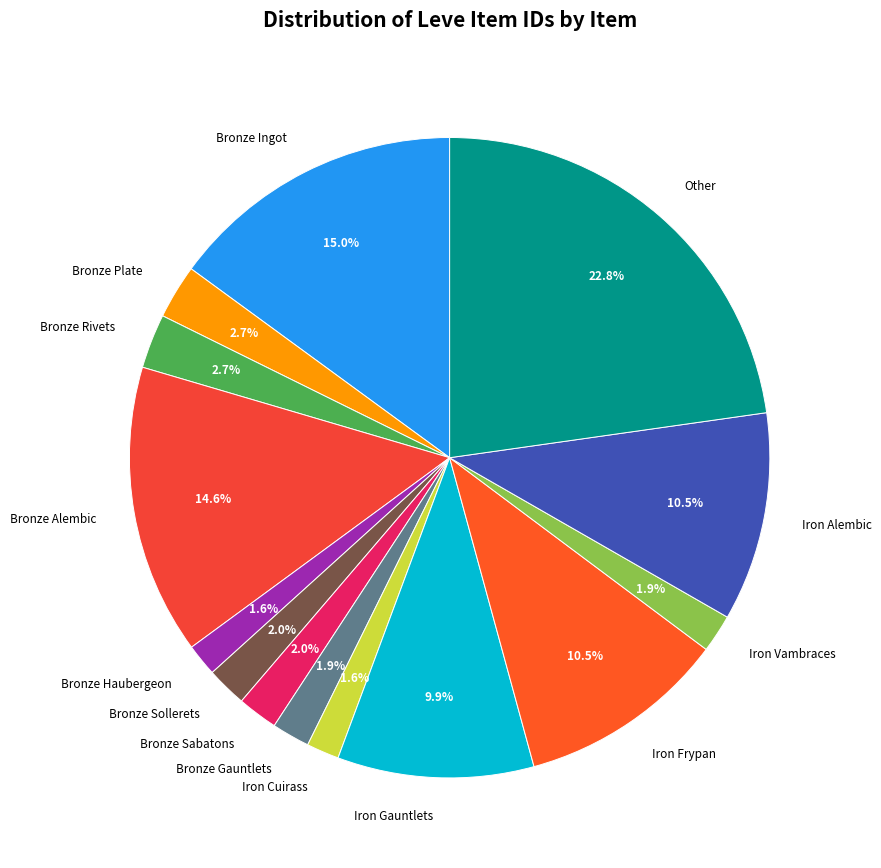

What is the ratio of the value at Bronze Sabatons to the value at Iron Cuirass?

1.2